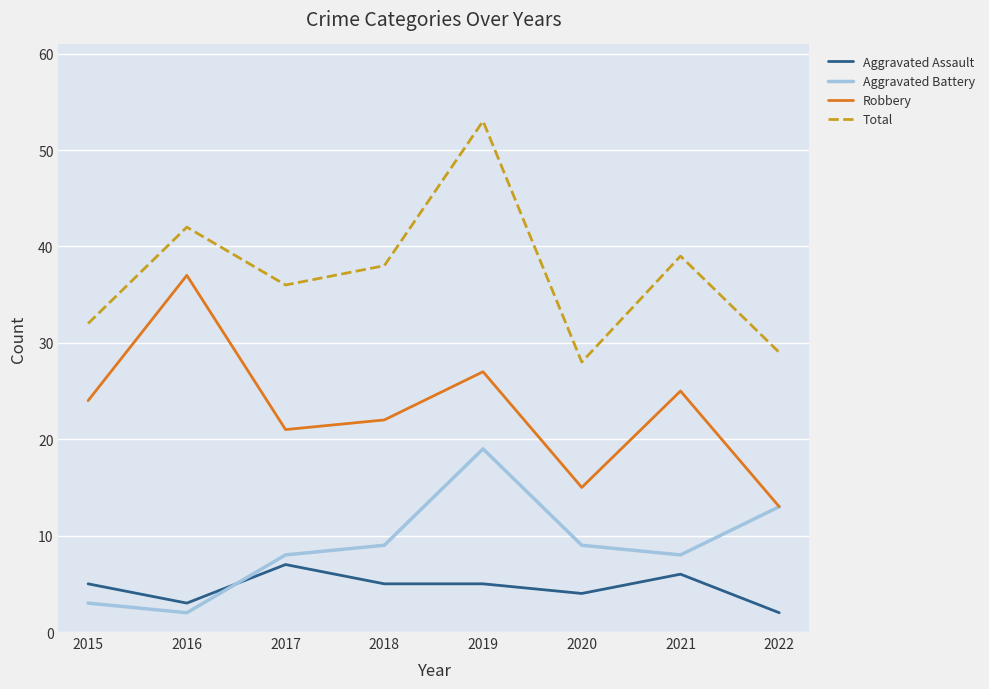

List the labels in order of Robbery value, largest first.

2016, 2019, 2021, 2015, 2018, 2017, 2020, 2022